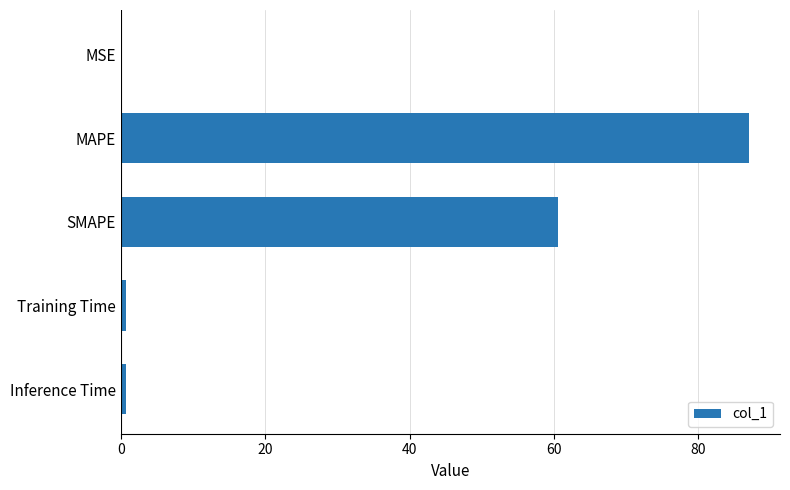

What is the maximum value shown in the chart?

87.0